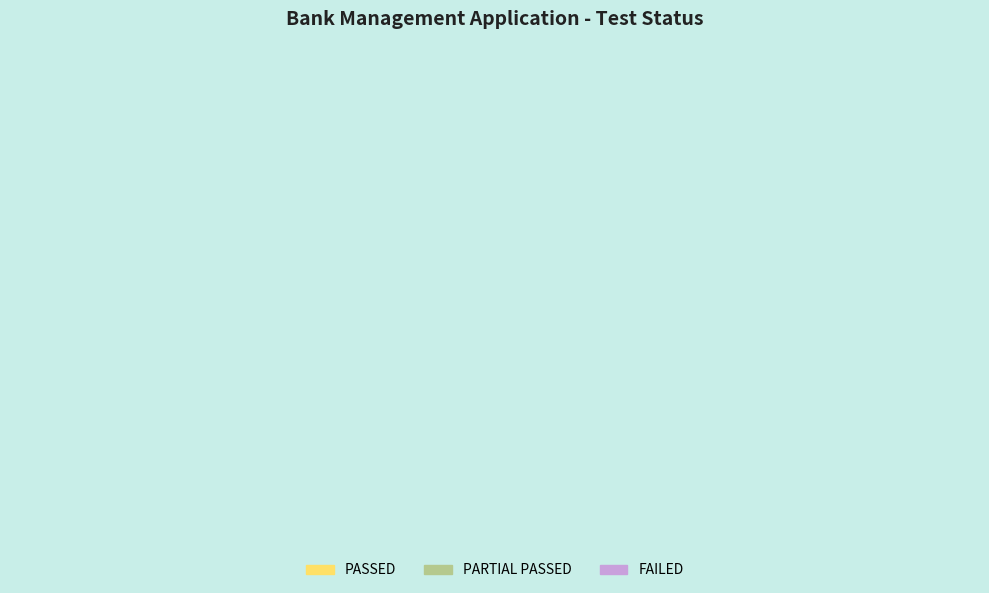

How many segments does this pie chart have?

3